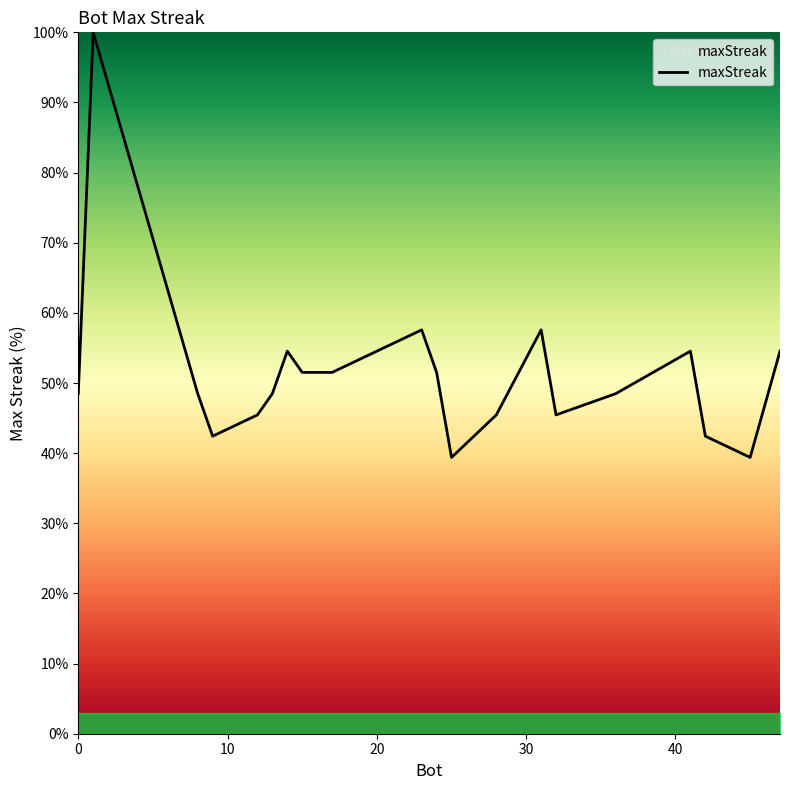

What is the sum of all values?

1027.3